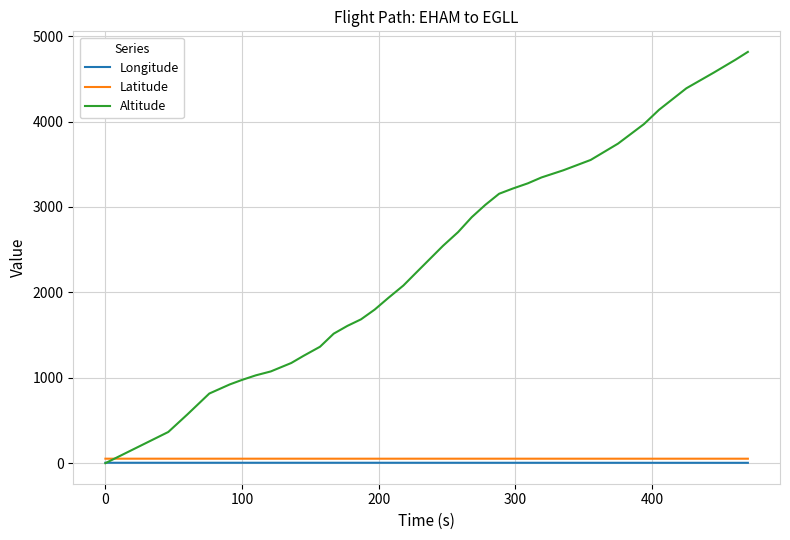

What is the greatest value displayed?

4815.0